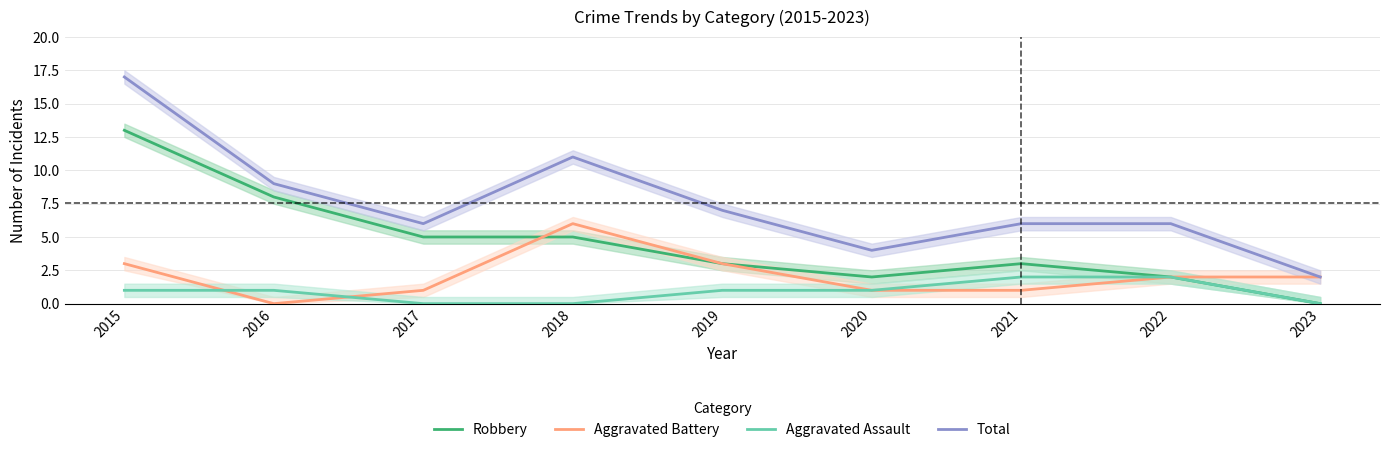

Which series has the widest spread of values?

Total